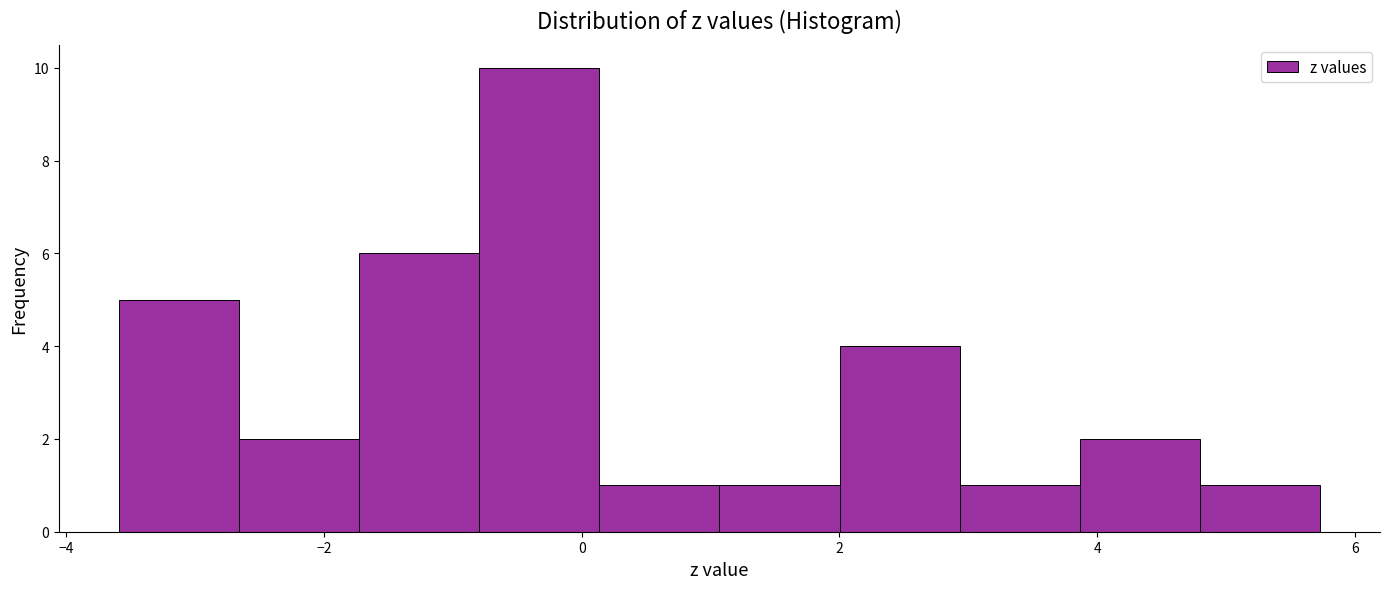

What is the height of the bar covering -1.8 to -0.8 on the x-axis? Neither the bar edges nor the heights are printed on the chart, so give them approximately, as read against the axes.

6